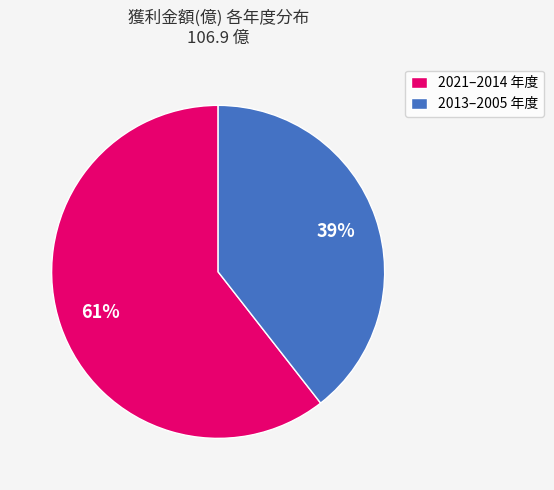

Between 2013–2005 年度 and 2021–2014 年度, which is larger?

2021–2014 年度